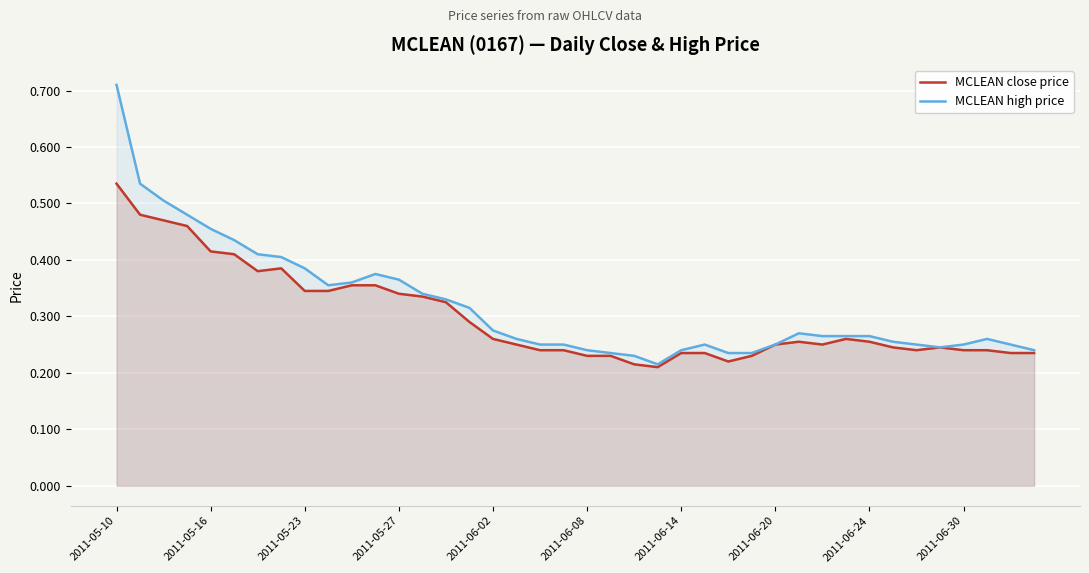

Which label corresponds to the largest value in the chart?

2011-05-10